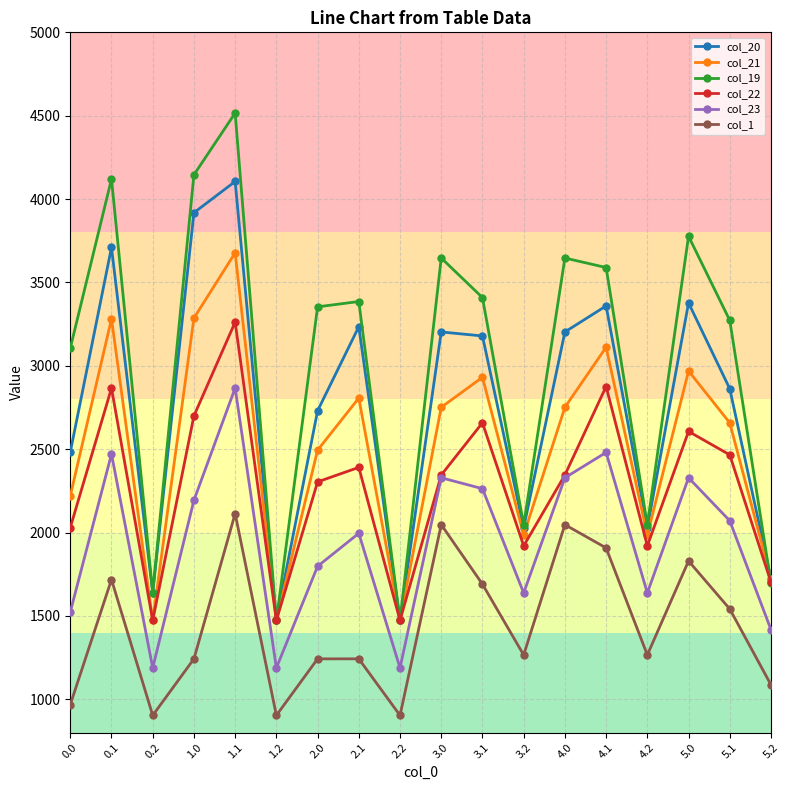

True or false: col_1 and col_22 cross at least once.

False